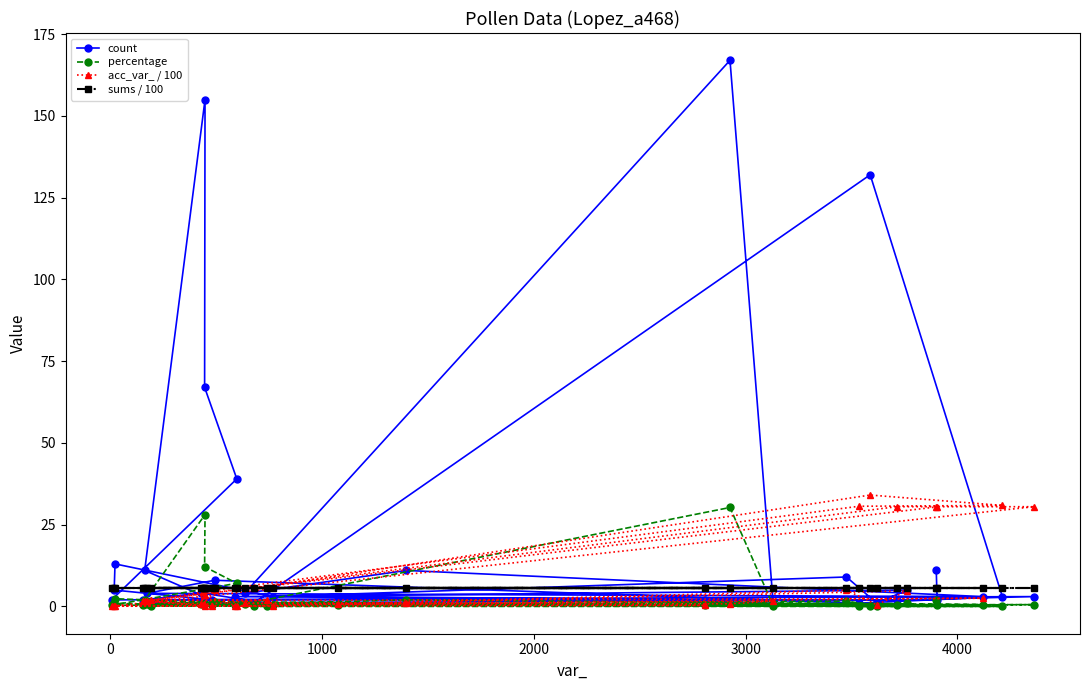

At how many categories does at least one series exceed 74?

3